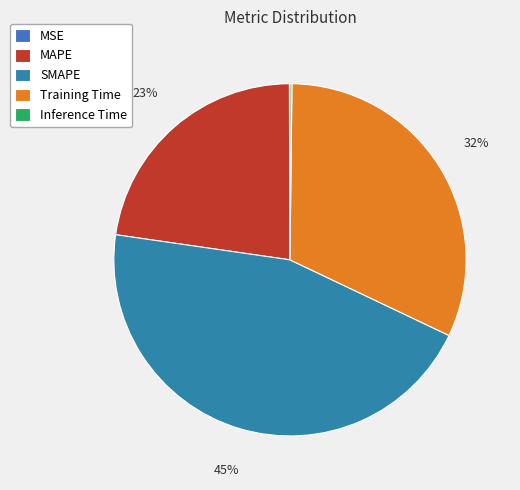

True or false: Training Time accounts for 20% of the total.

False